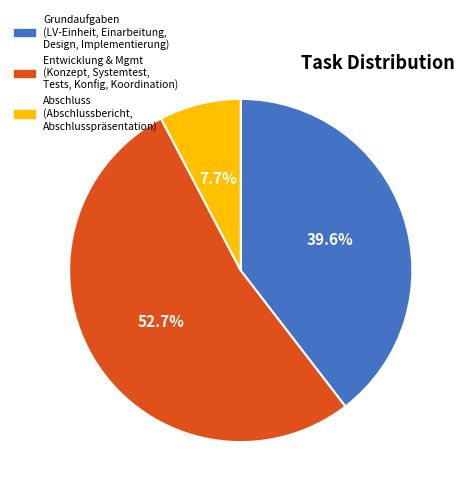

Is there a majority slice in this chart?

Yes